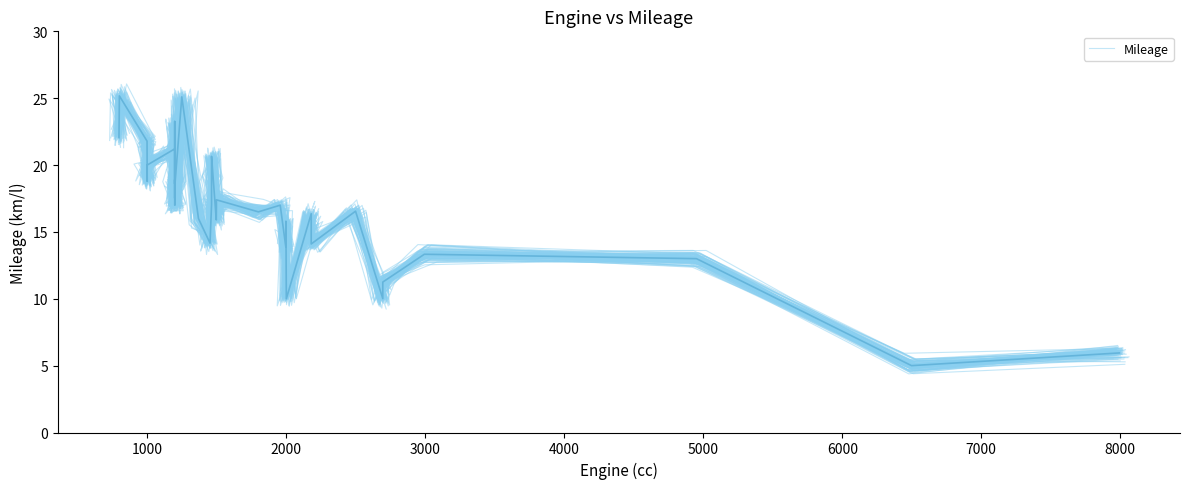

What is the value of the 7th point from the left?

21.1